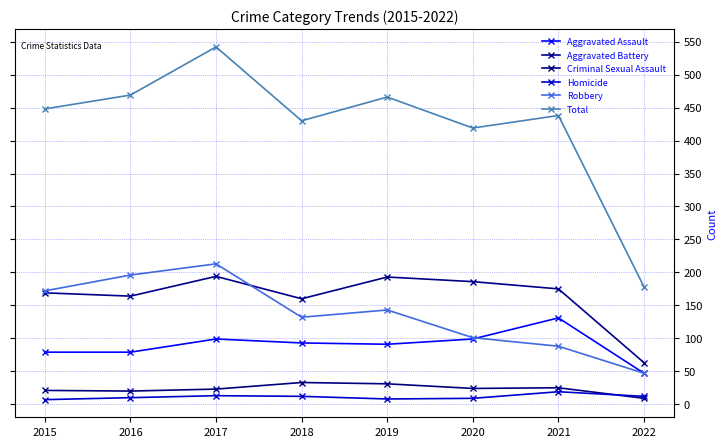

What is the smallest value displayed?

7